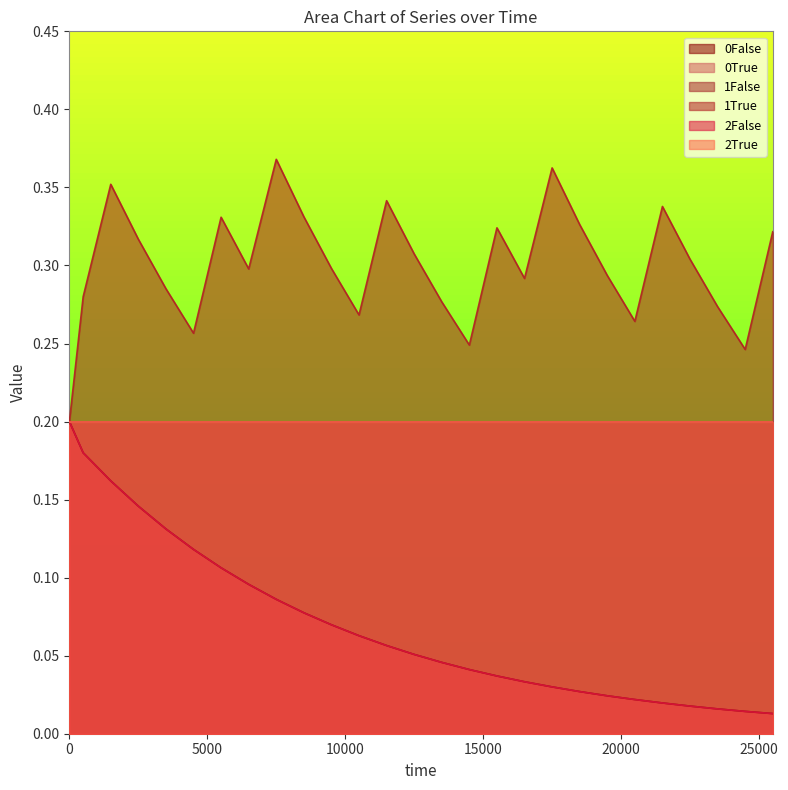

True or false: 0False has a value of 0.0 at 25499.

True